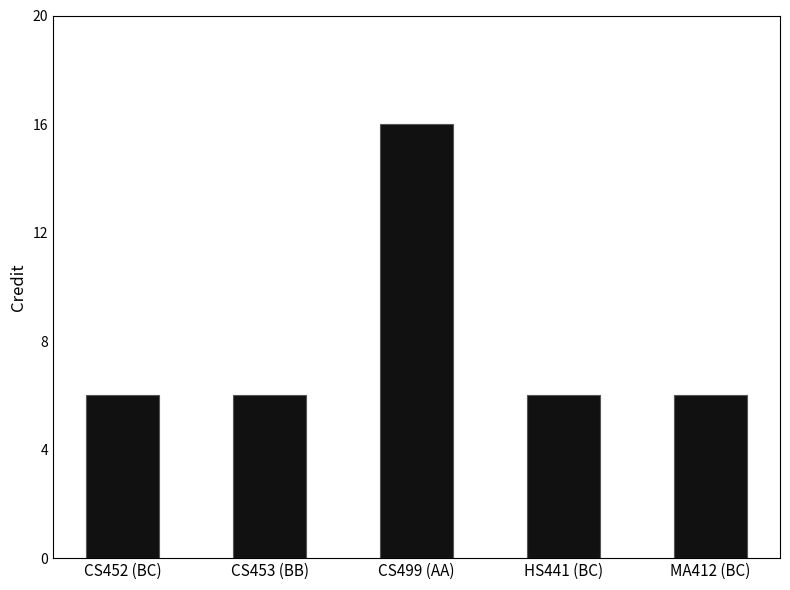

Reading right to left, extract all data points from this chart.

MA412 (BC)=6	HS441 (BC)=6	CS499 (AA)=16	CS453 (BB)=6	CS452 (BC)=6